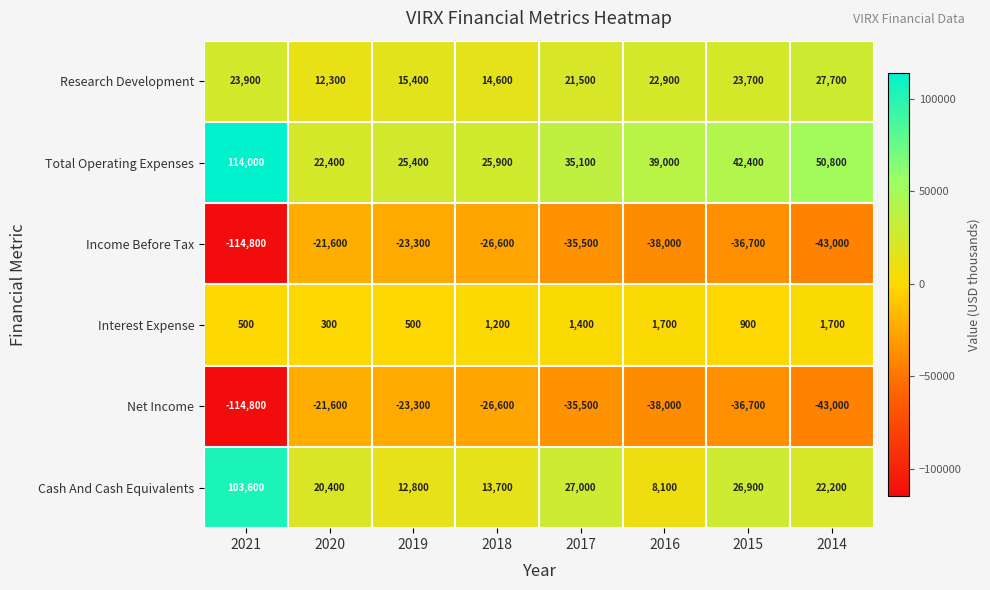

Where is Net Income nearest to the value -68200?

2014